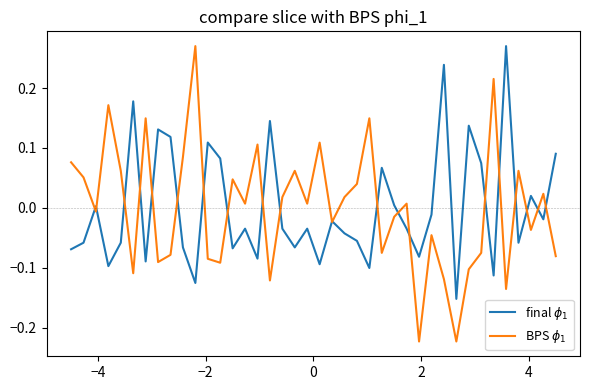

Does the chart have visible grid lines?

No